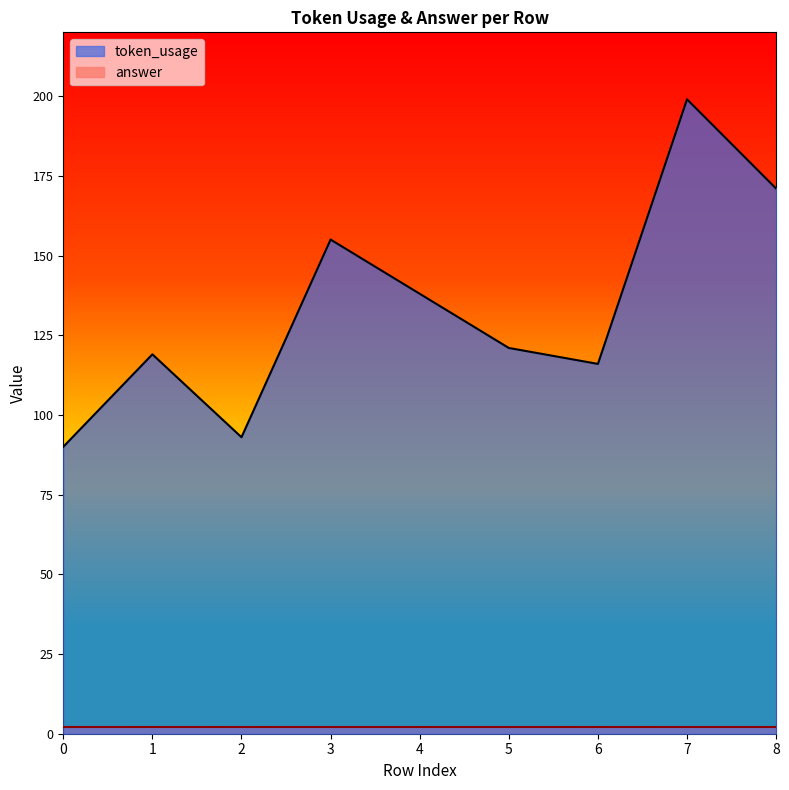

The chart shows a value of 119 at 1. True or false?

True